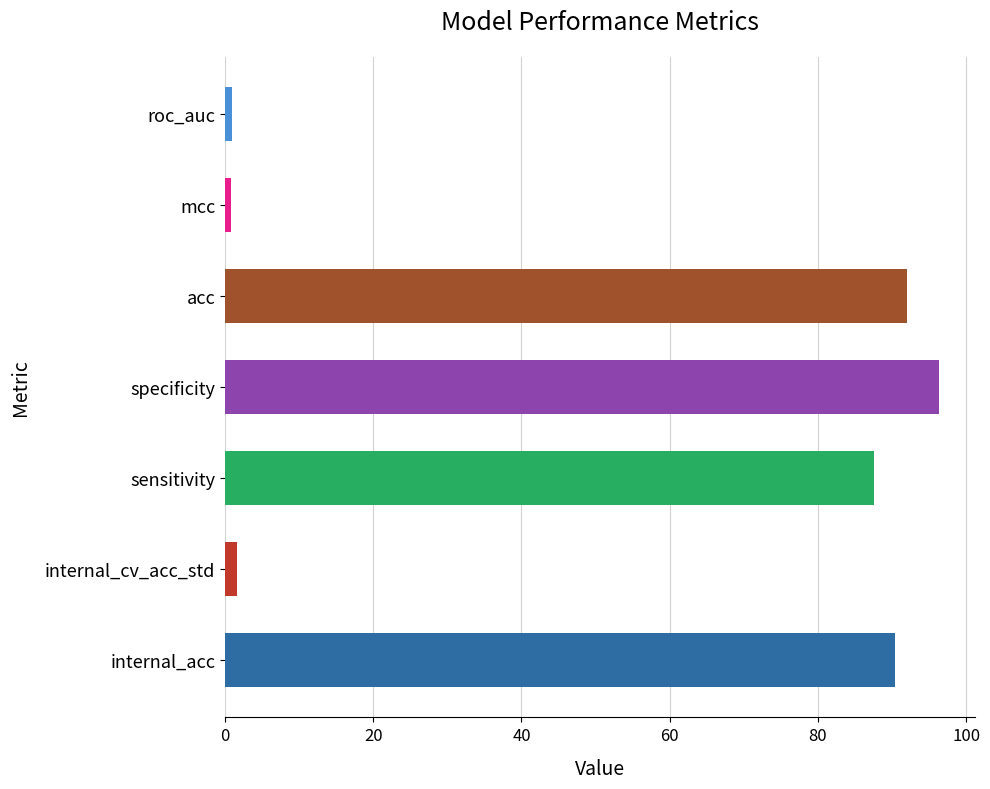

Which label corresponds to the largest value in the chart?

specificity